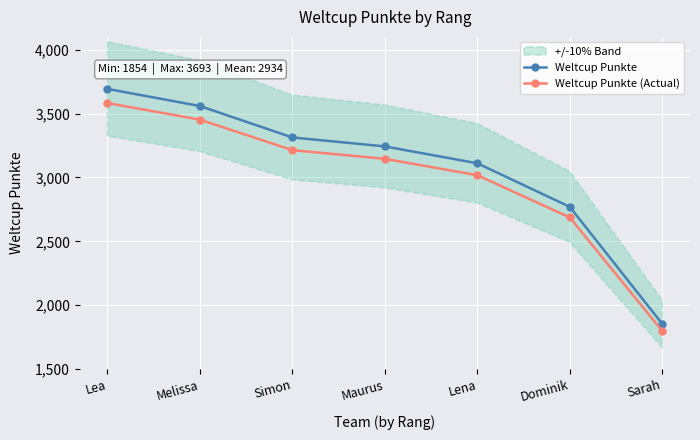

Which has a higher value, Sarah or Dominik?

Dominik